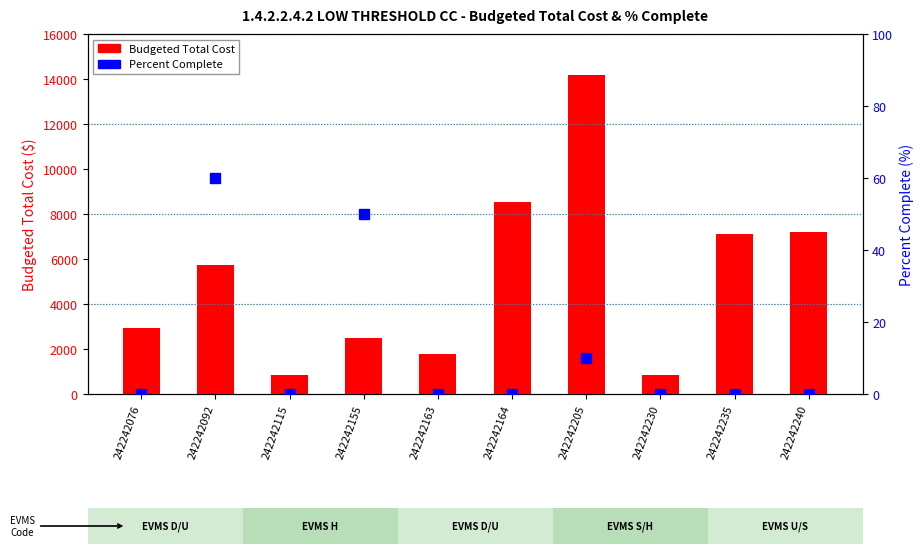

Reading right to left, transcribe all the data shown in this chart.

Budgeted Total Cost: 7215	7110	860	14167	8555	1771	2494	829	5725	2925
Percent Complete: 0	0	0	10	0	0	50	0	60	0